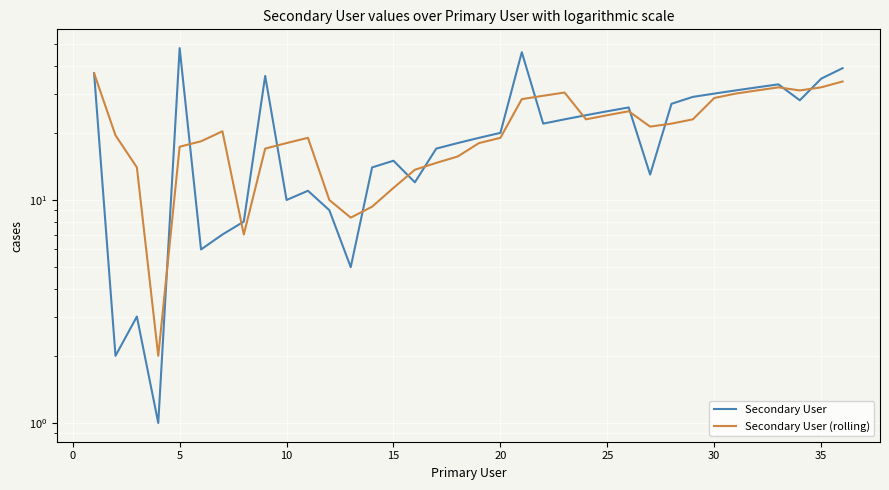

What is the difference between the maximum and minimum values in the Secondary User (rolling) series?

35.0